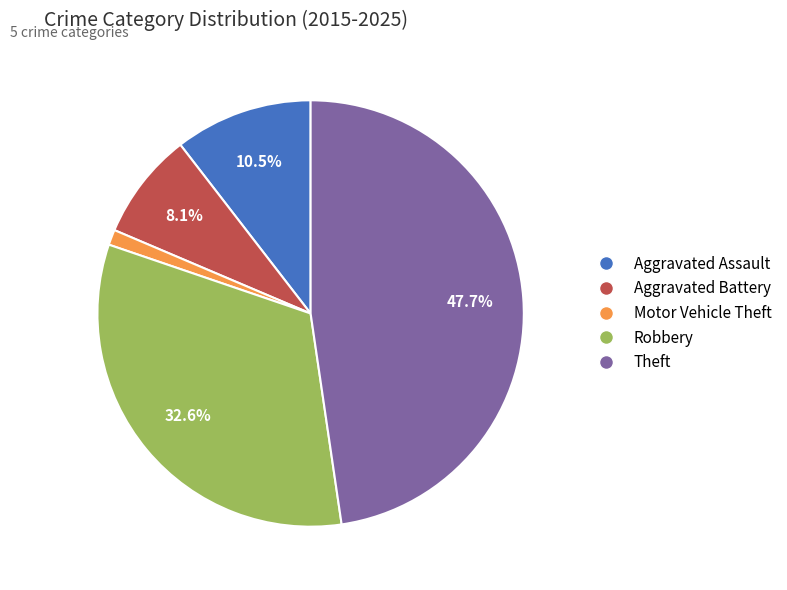

Is it true that Aggravated Battery is 17% of the pie?

False